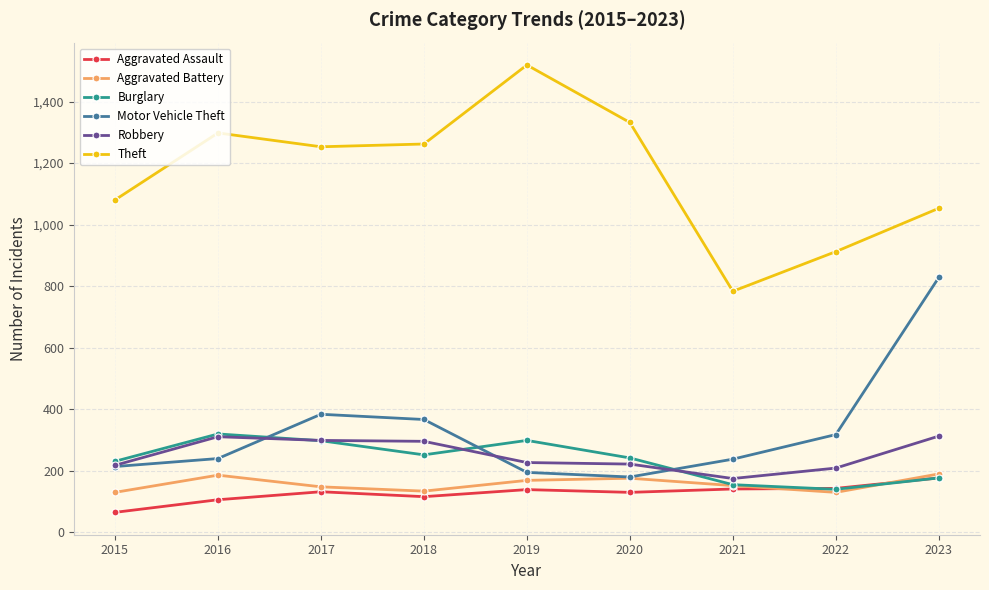

How many times do Burglary and Motor Vehicle Theft cross each other?

3